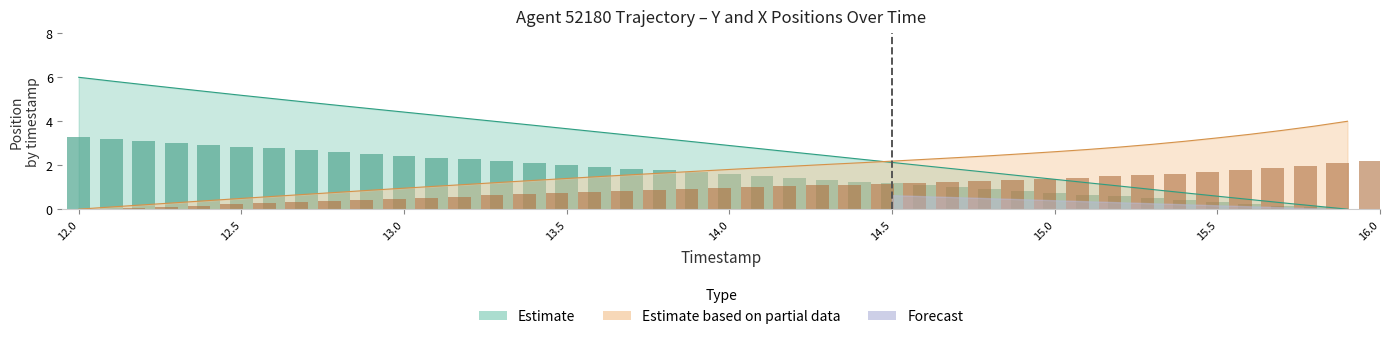

What is the difference between the second highest and minimum values in the TIMESTAMP series?

5.8